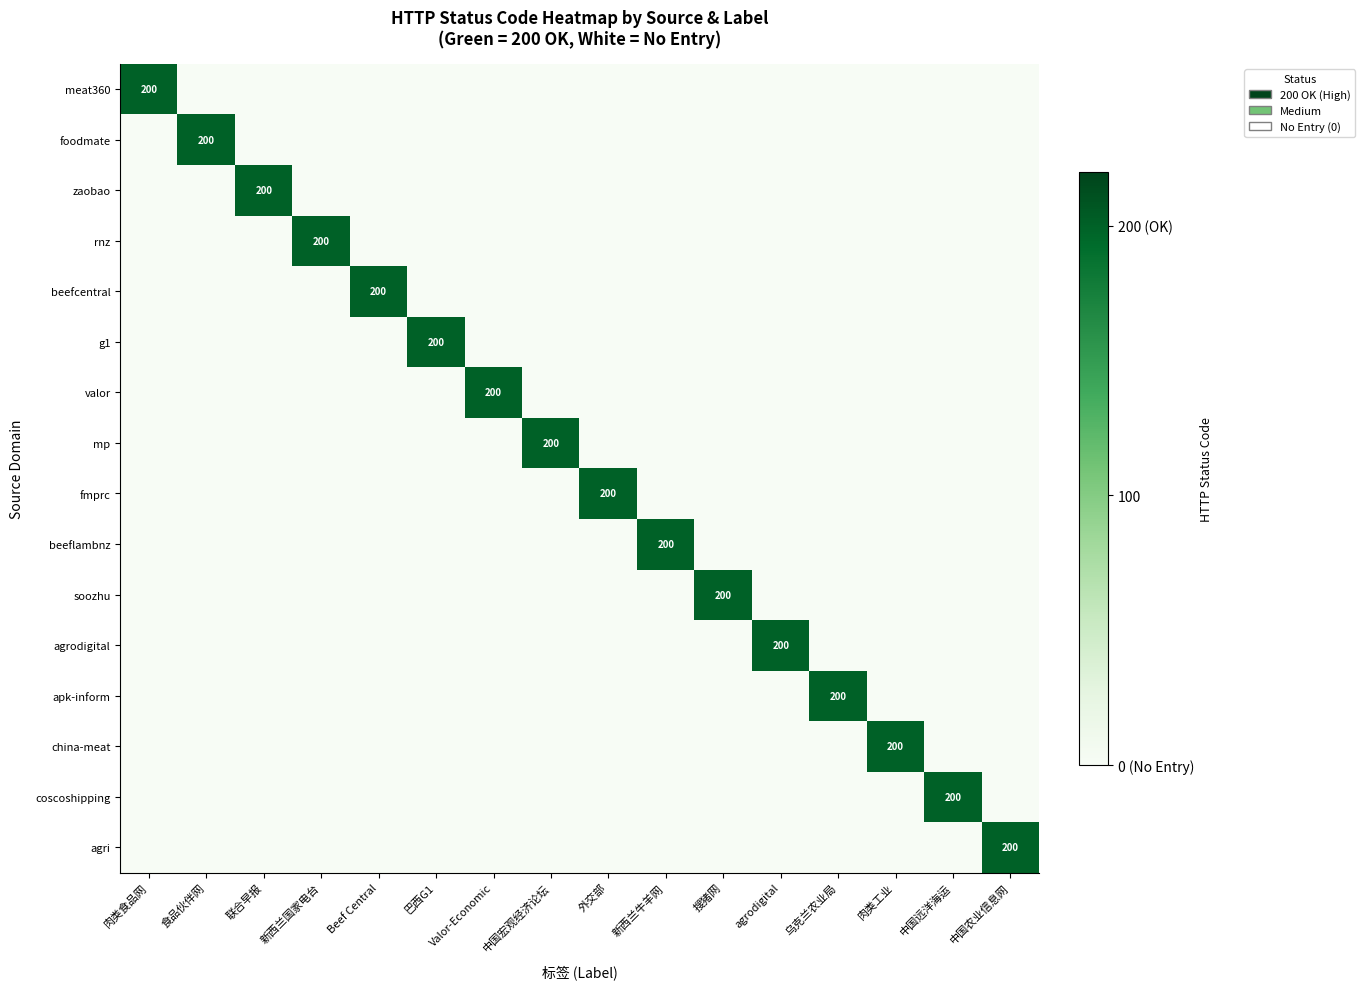

True or false: coscoshipping has a value of 315 at 中国远洋海运.

False